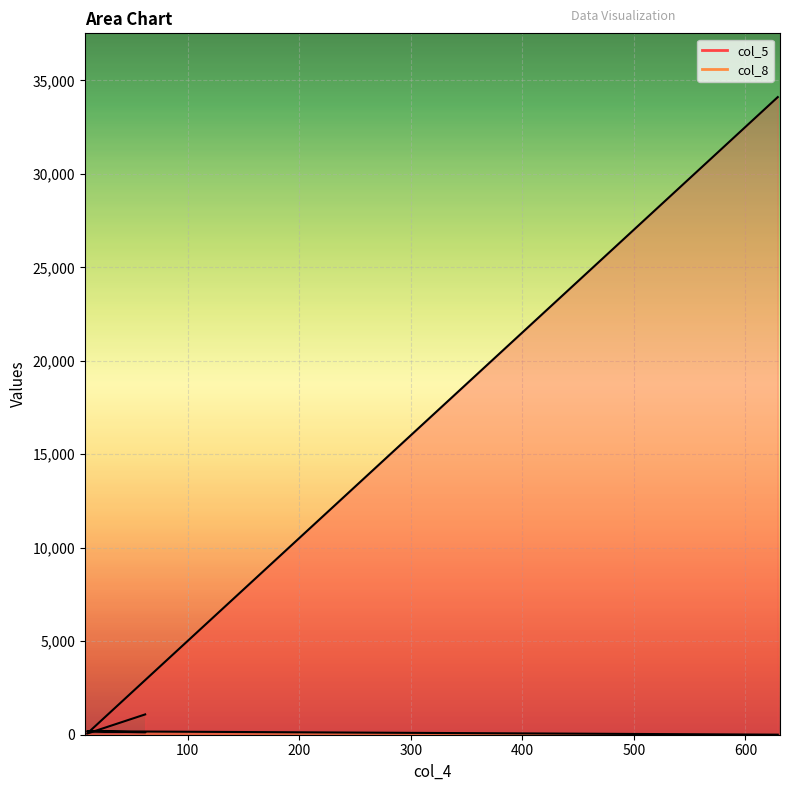

Which has a higher value, 10 or 629?

629